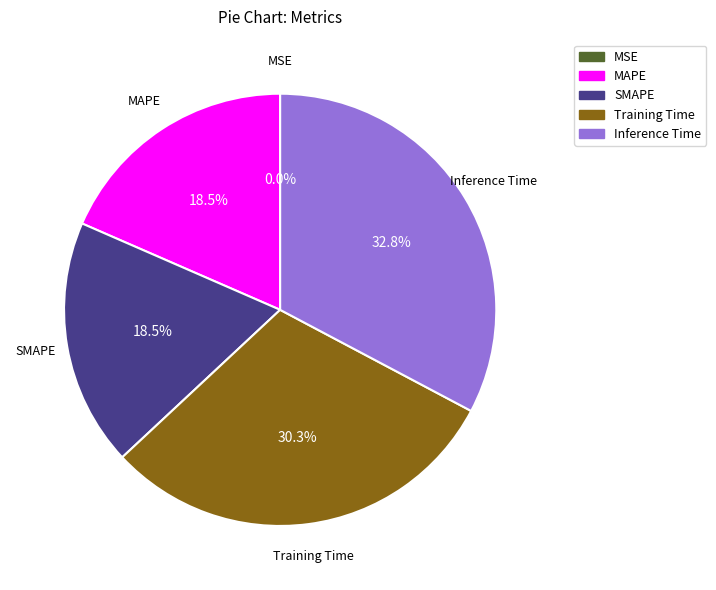

Does MAPE represent more than half of the total?

No